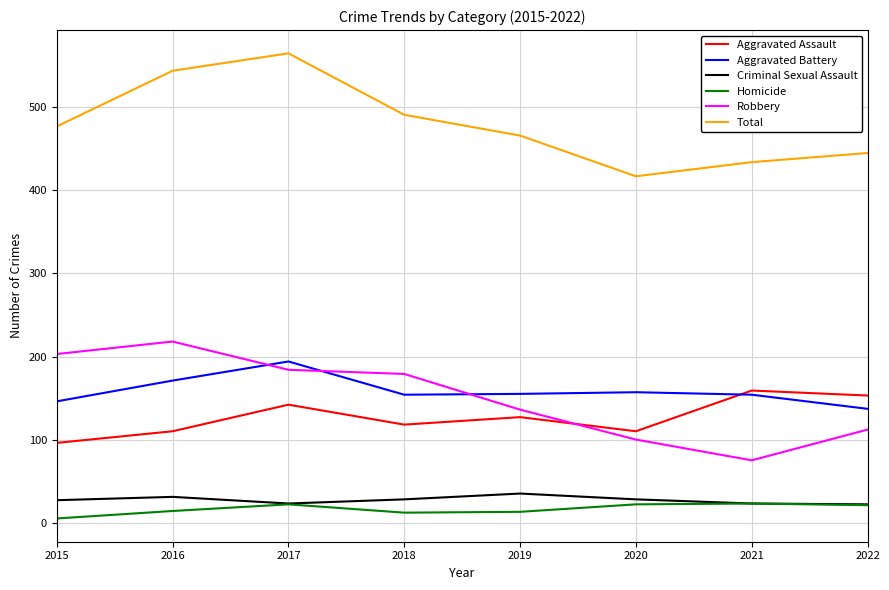

Which series has the largest total across all categories?

Total